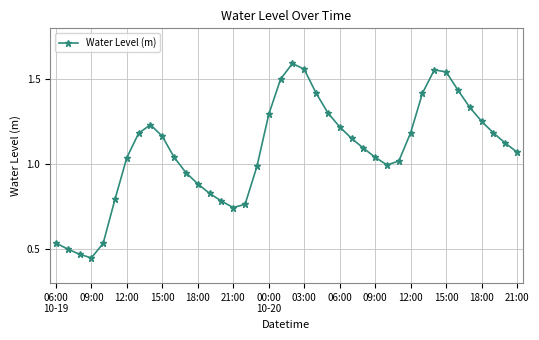

How many points are higher than both their immediate neighbors (excluding endpoints)?

3